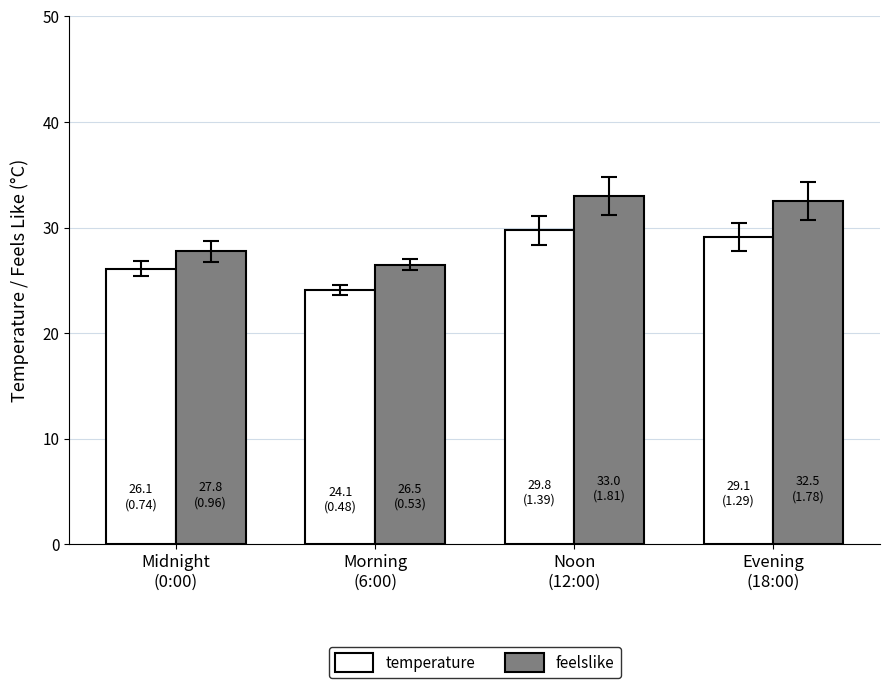

What is the label of the 1st bar from the left?

Midnight
(0:00)